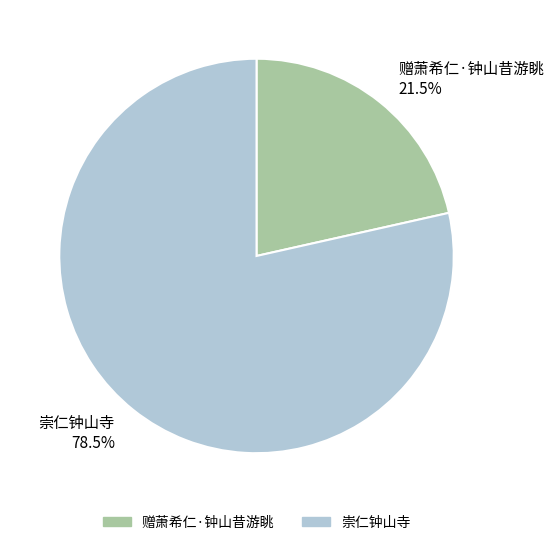

Do 崇仁钟山寺 and 赠萧希仁·钟山昔游眺 together represent more than half of the pie?

Yes